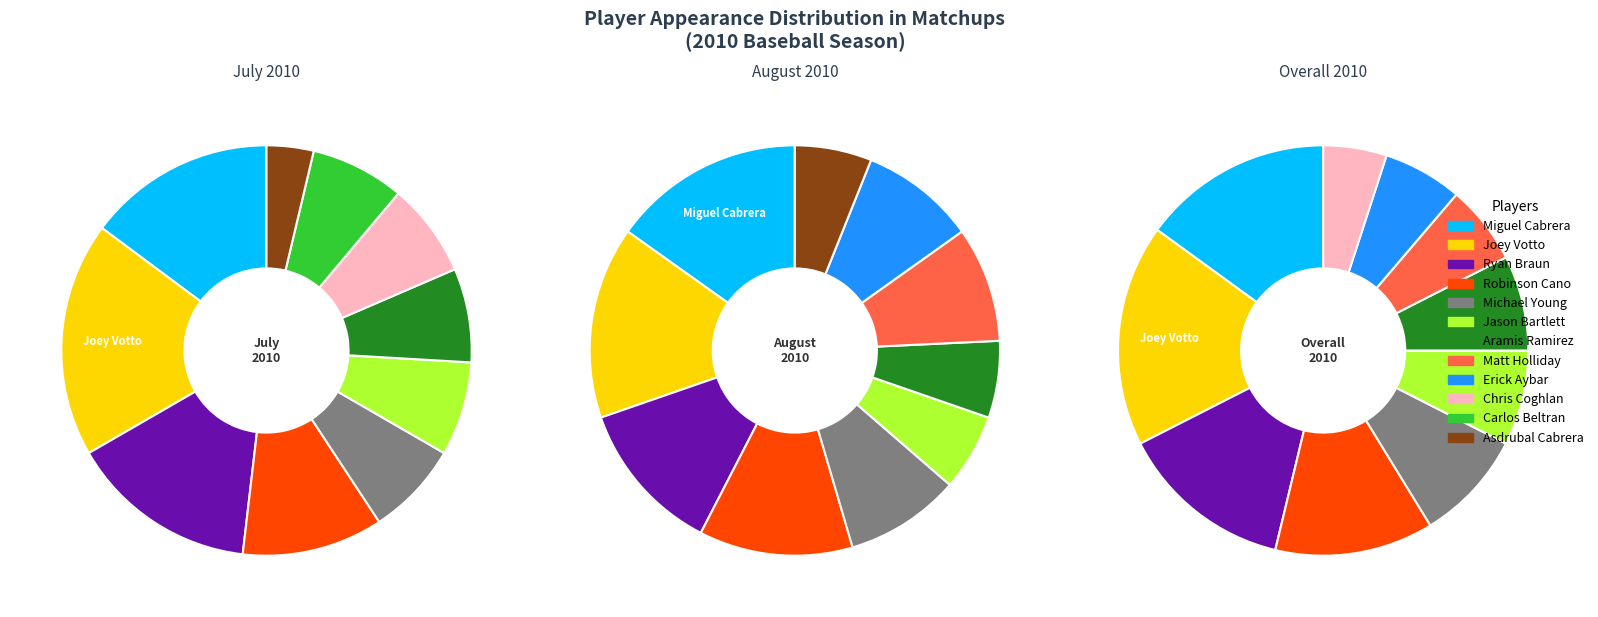

To the nearest percent, what is the combined percentage of Ryan Braun and Jason Bartlett?

20%